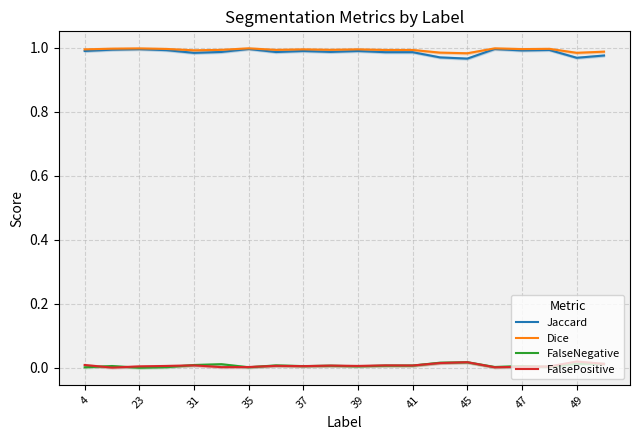

How many interior local valleys does the Jaccard series have?

7